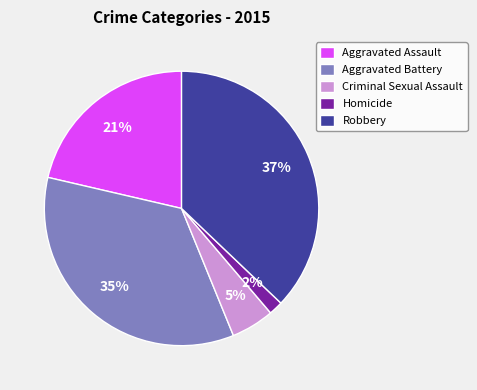

Count the number of slices in the pie.

5